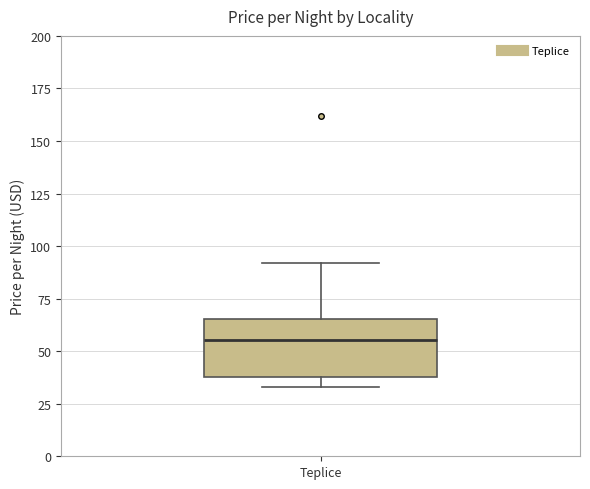

Where does the upper whisker of the box for Teplice end on the y-axis? The values are not printed on the chart, so give them approximately, as read against the axis.

90